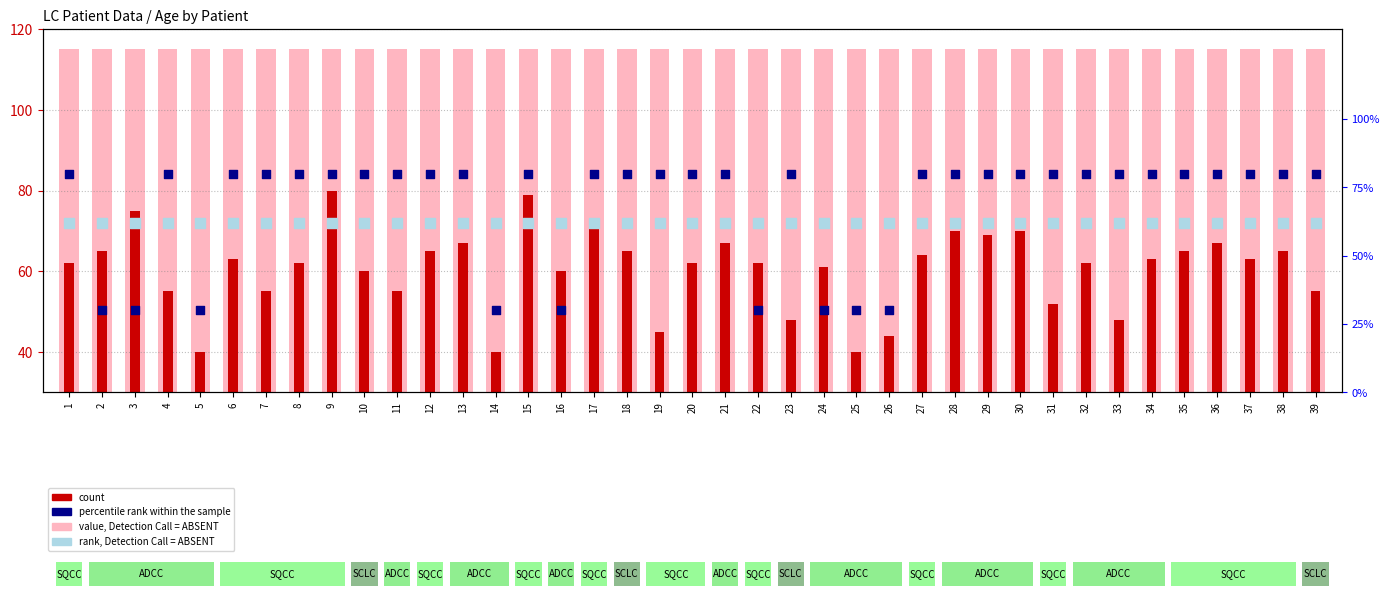

Which series has the widest spread of Y values?

count